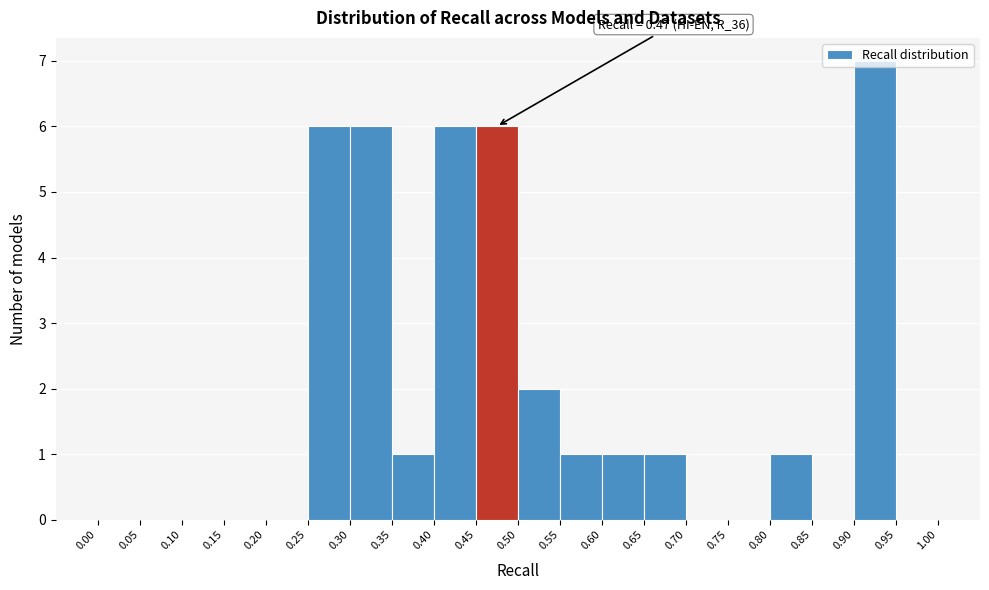

Over which range of the x-axis is the bar tallest?

0.90 to 0.95